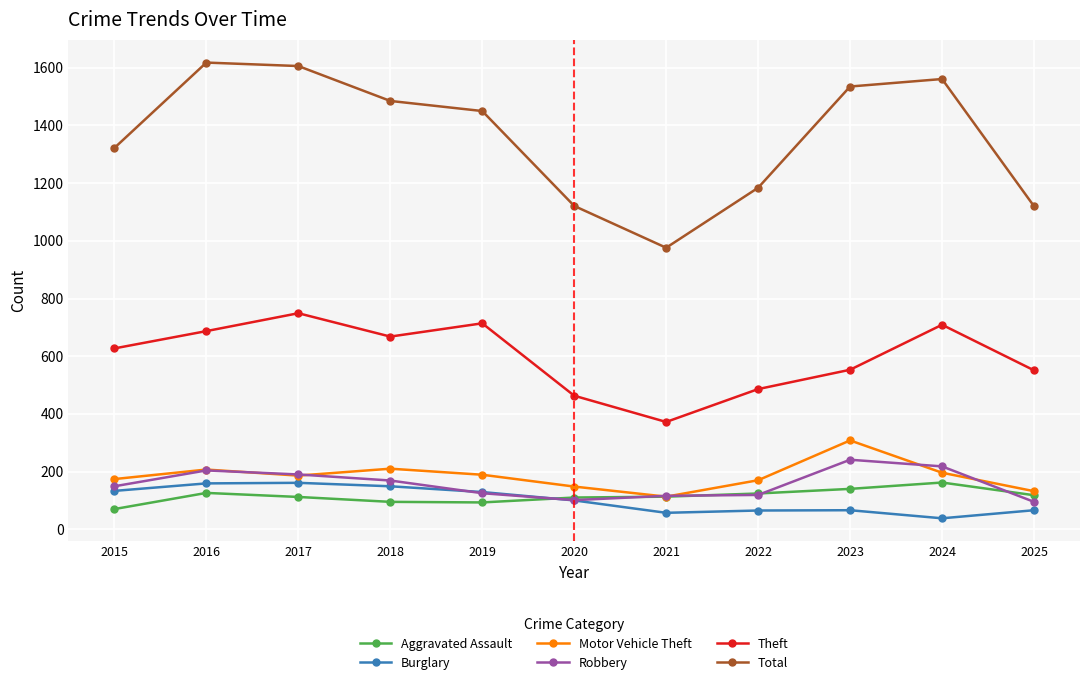

True or false: Theft and Robbery cross at least once.

False